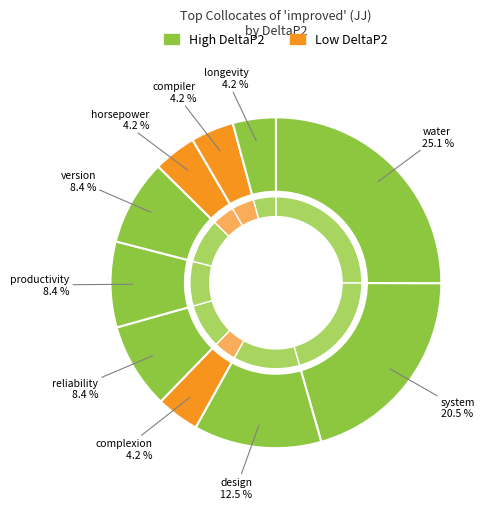

Combined, do water and compiler account for over 50%?

No